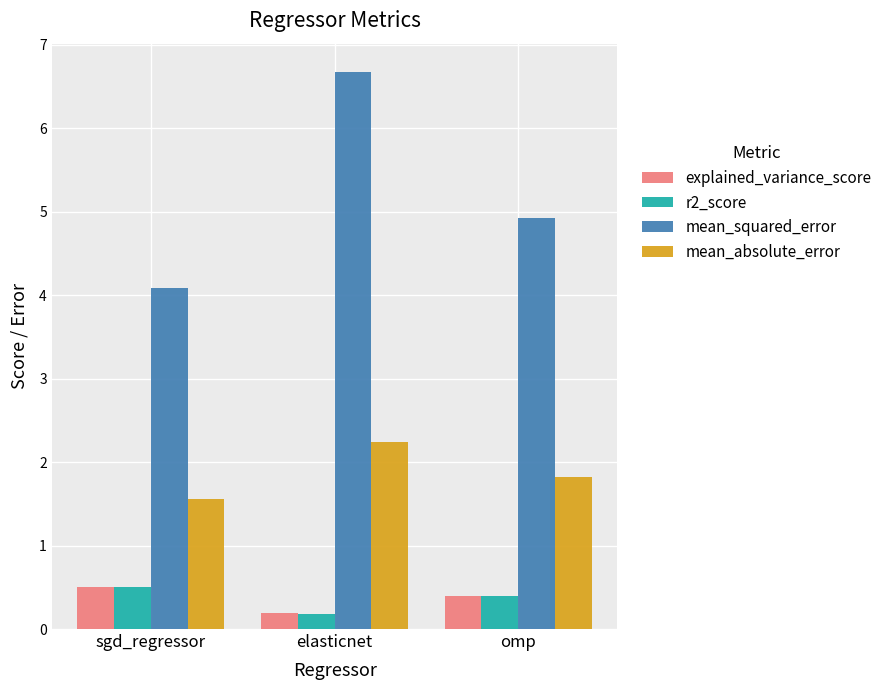

Reading left to right, extract all data points from this chart.

explained_variance_score: 0.5	0.2	0.4
r2_score: 0.5	0.2	0.4
mean_squared_error: 4.1	6.7	4.9
mean_absolute_error: 1.6	2.2	1.8